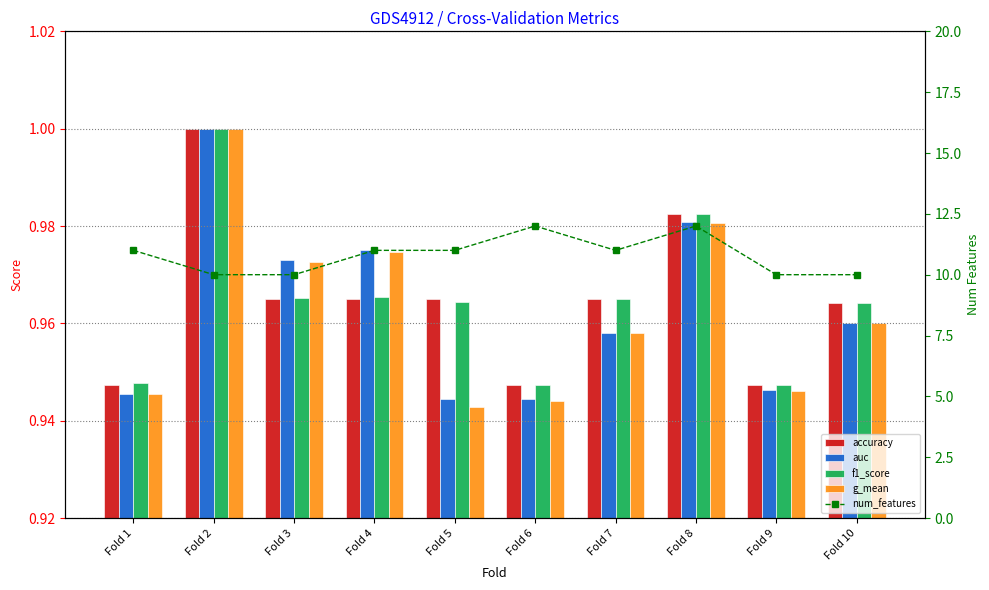

Does the chart contain stacked bars?

No